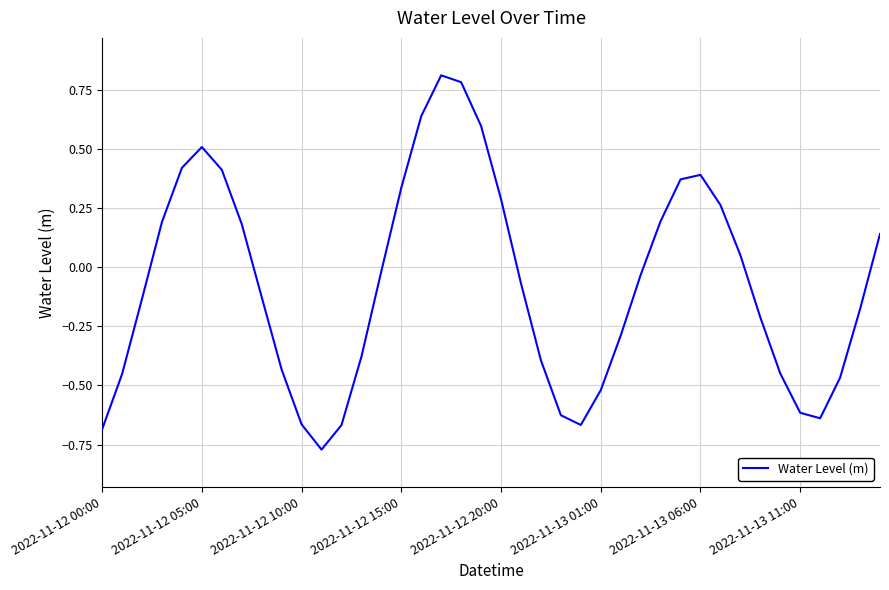

What is the difference between the maximum and minimum values?

1.6